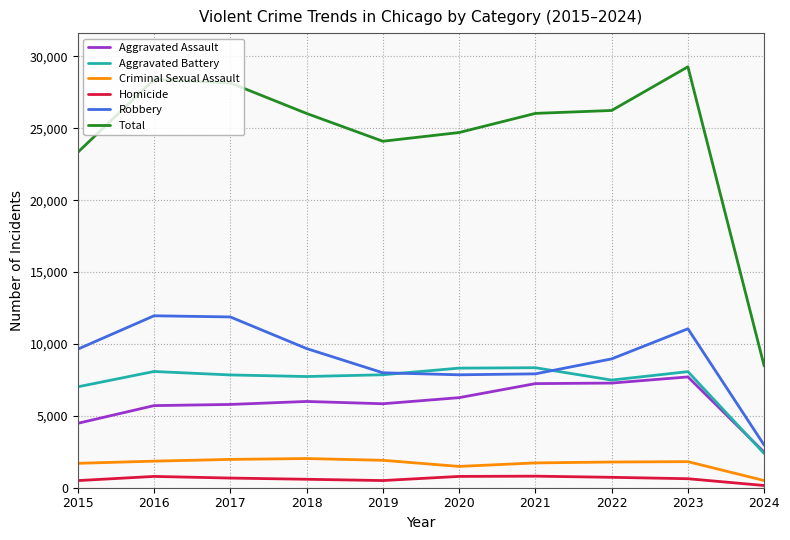

Does the chart display data point markers on the line(s)?

No